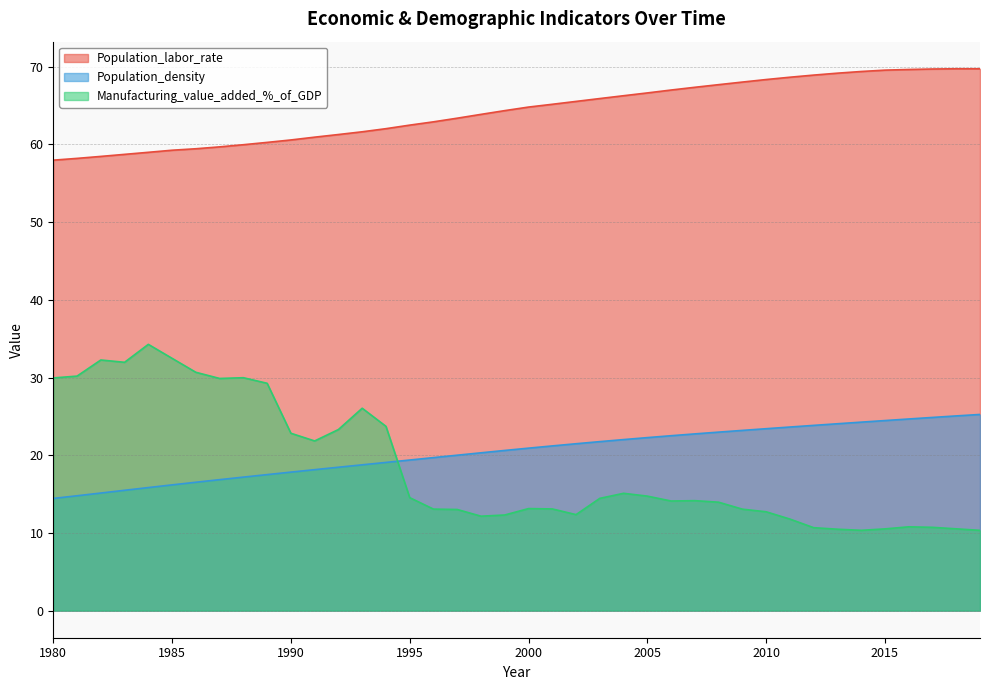

What is the difference between the highest and lowest values at 1997?

50.4